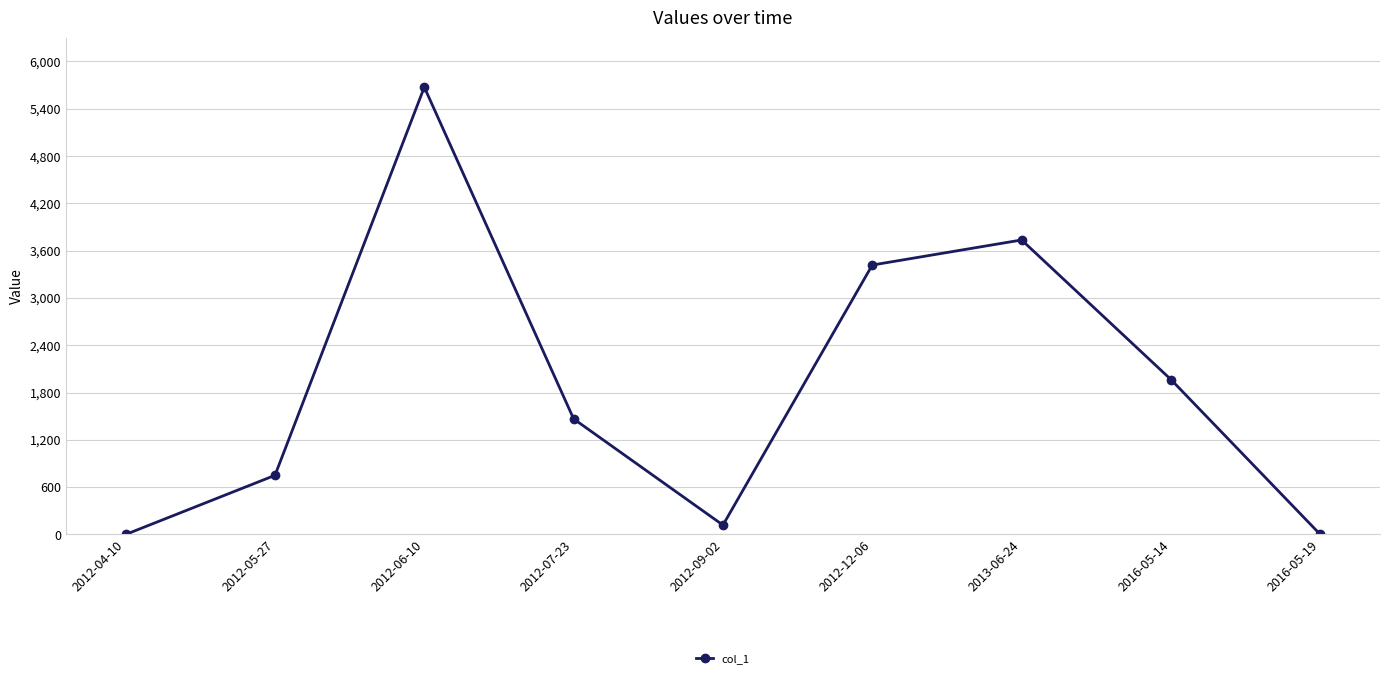

What is the greatest value displayed?

5673.0